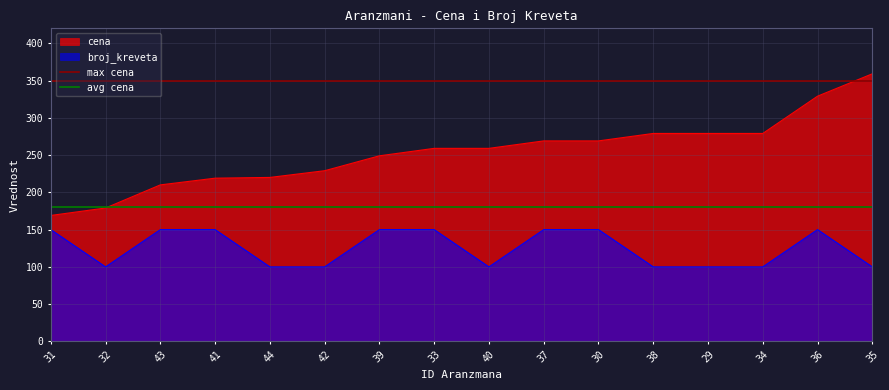

At which label is avg cena closest to 180?

31